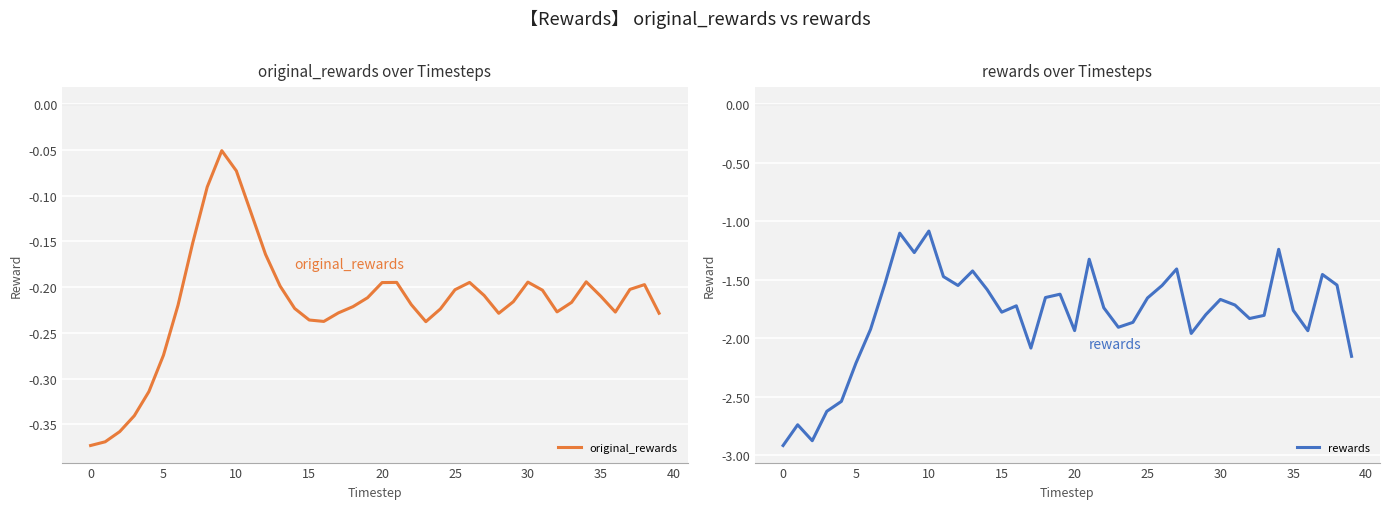

What is the total value across all series at 33?

-2.0